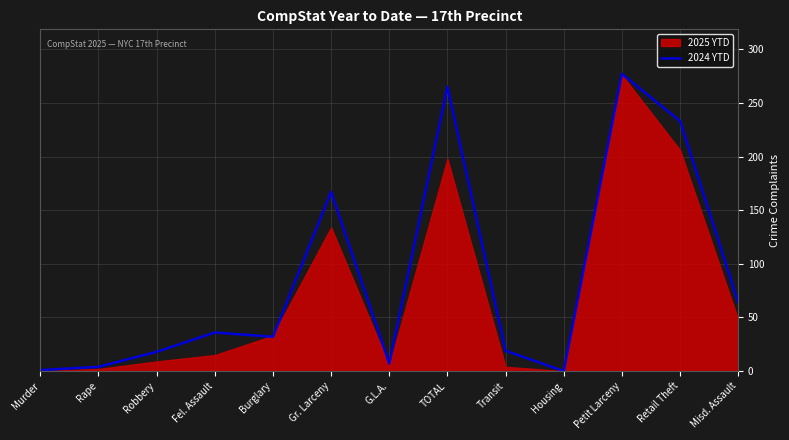

How many lines are shown in the chart?

1